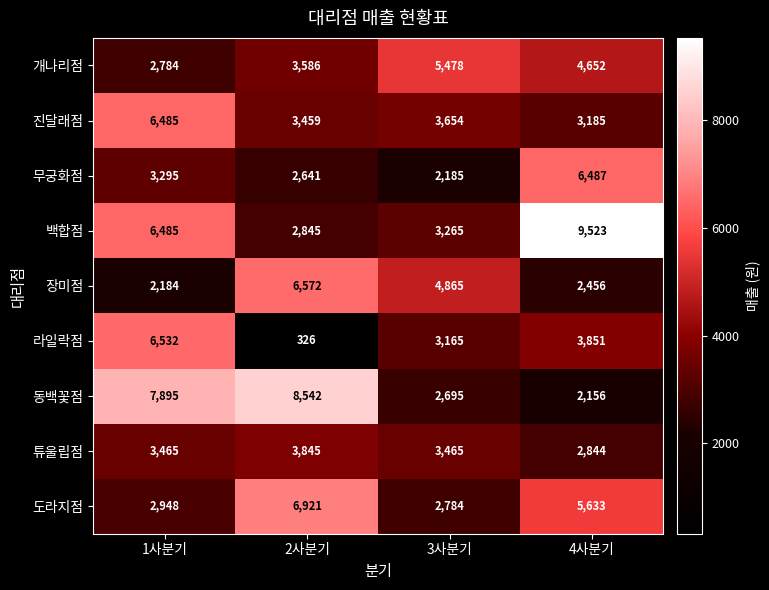

List the series in order of their peak value, lowest first.

튜울립점, 개나리점, 진달래점, 무궁화점, 라일락점, 장미점, 도라지점, 동백꽃점, 백합점